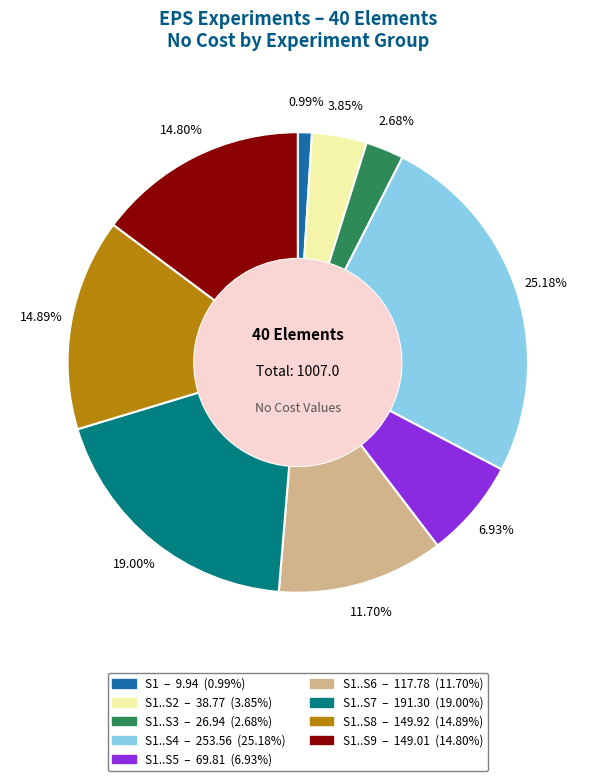

Is there any slice that represents more than half of the pie?

No